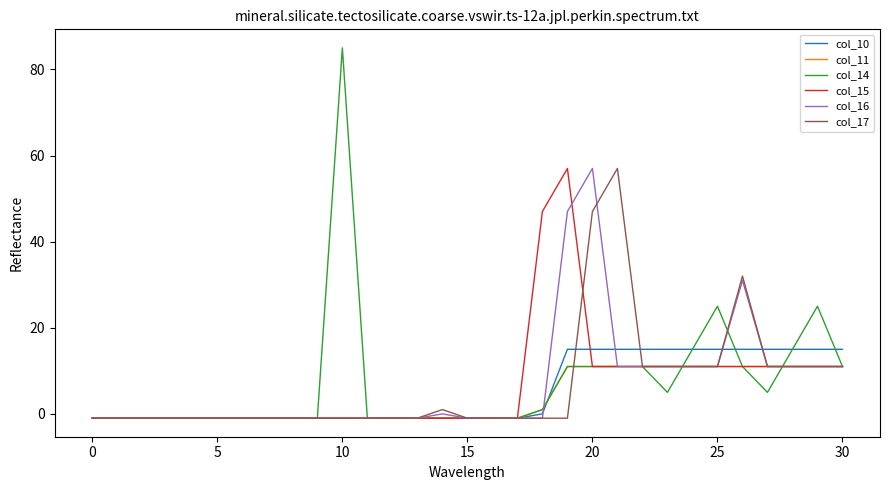

Which series has the largest range (max minus min)?

col_14